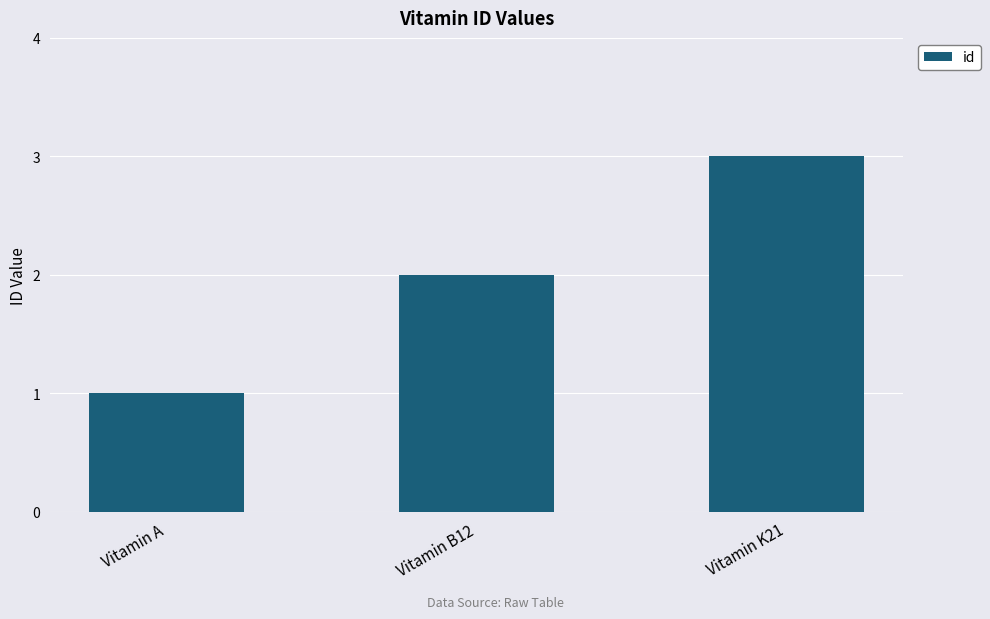

Reading left to right, extract all data points from this chart.

Vitamin A=1	Vitamin B12=2	Vitamin K21=3